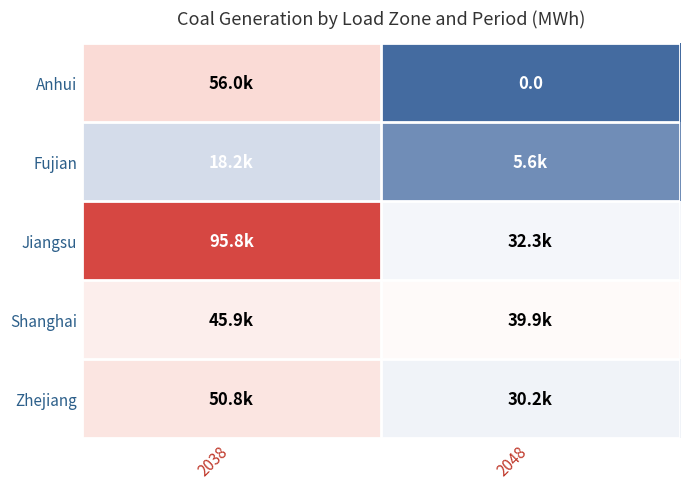

At which category is the sum across all series the highest?

2038